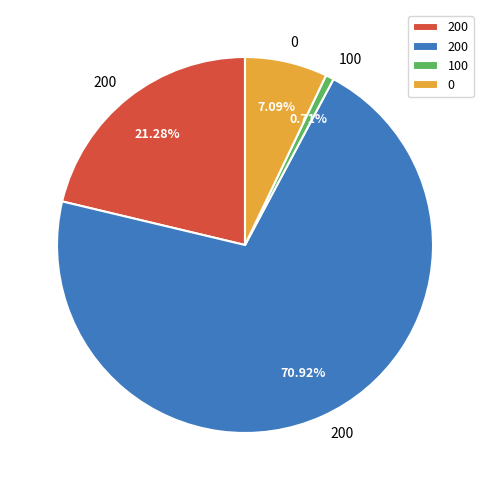

Does any single category account for the majority?

Yes